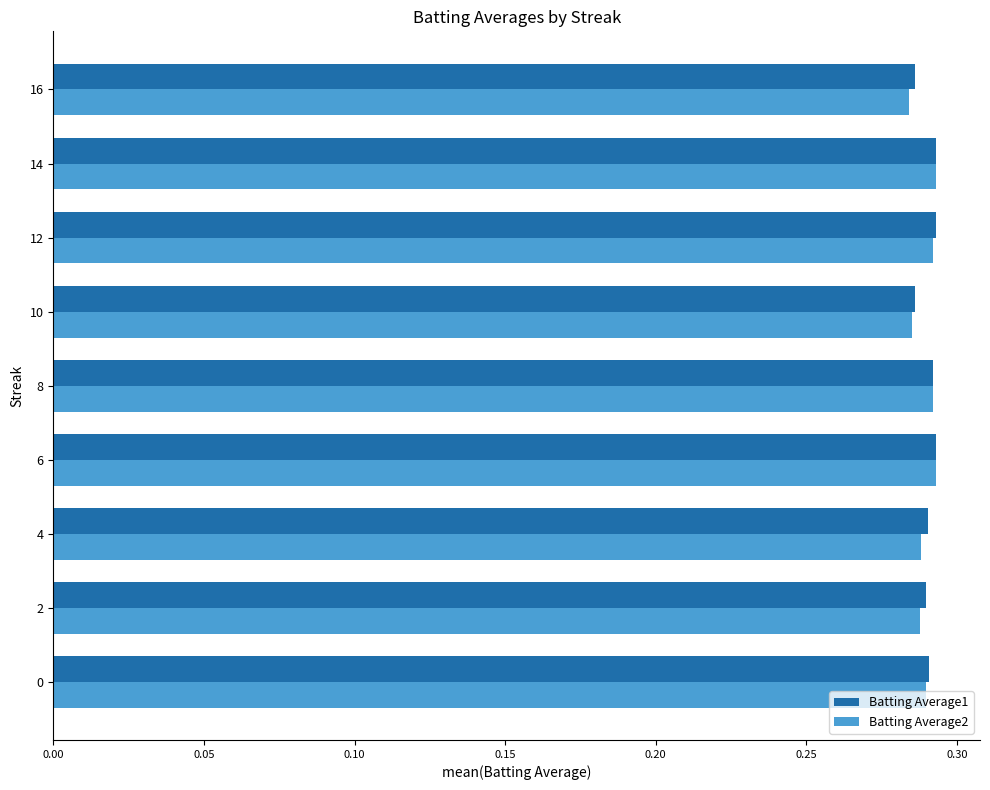

The Batting Average2 series shows 0.4 at 8. True or false?

False